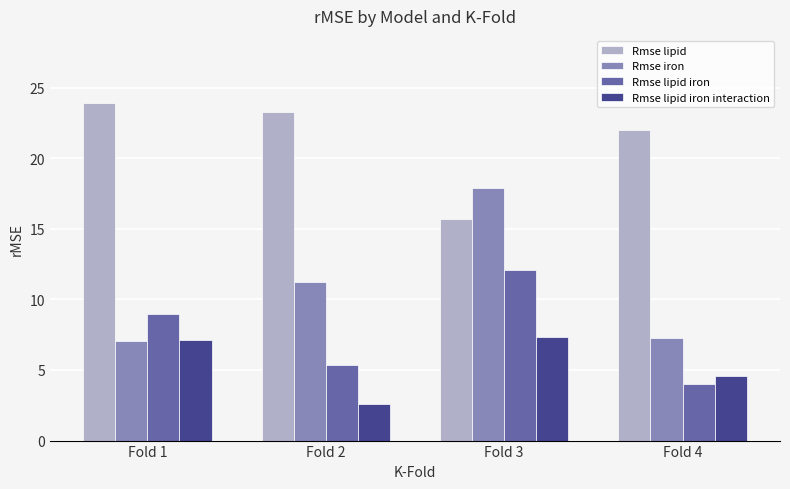

What is the difference between the Rmse lipid values at Fold 1 and Fold 4?

1.9